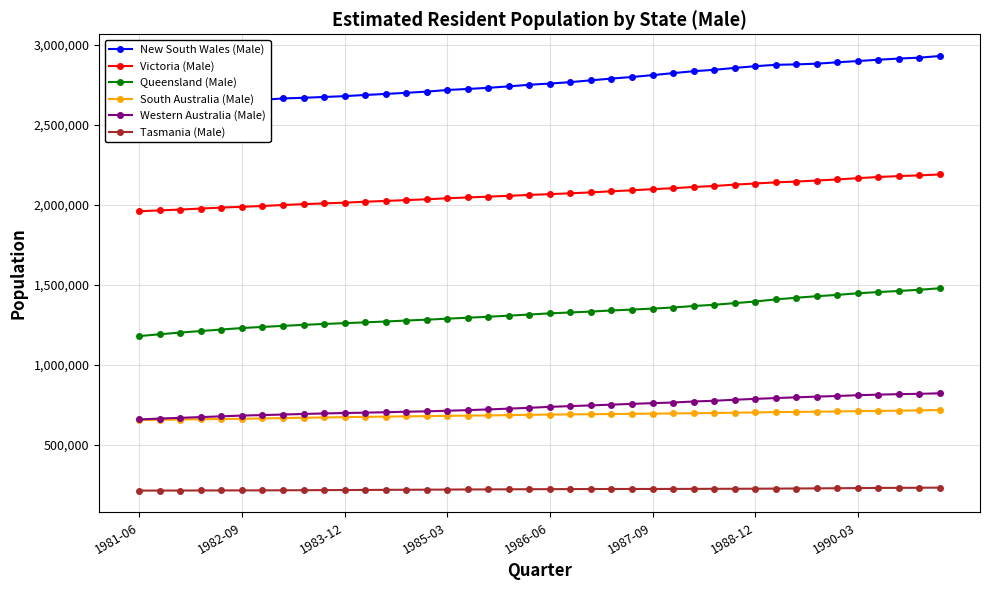

True or false: Queensland (Male) and South Australia (Male) cross at least once.

False